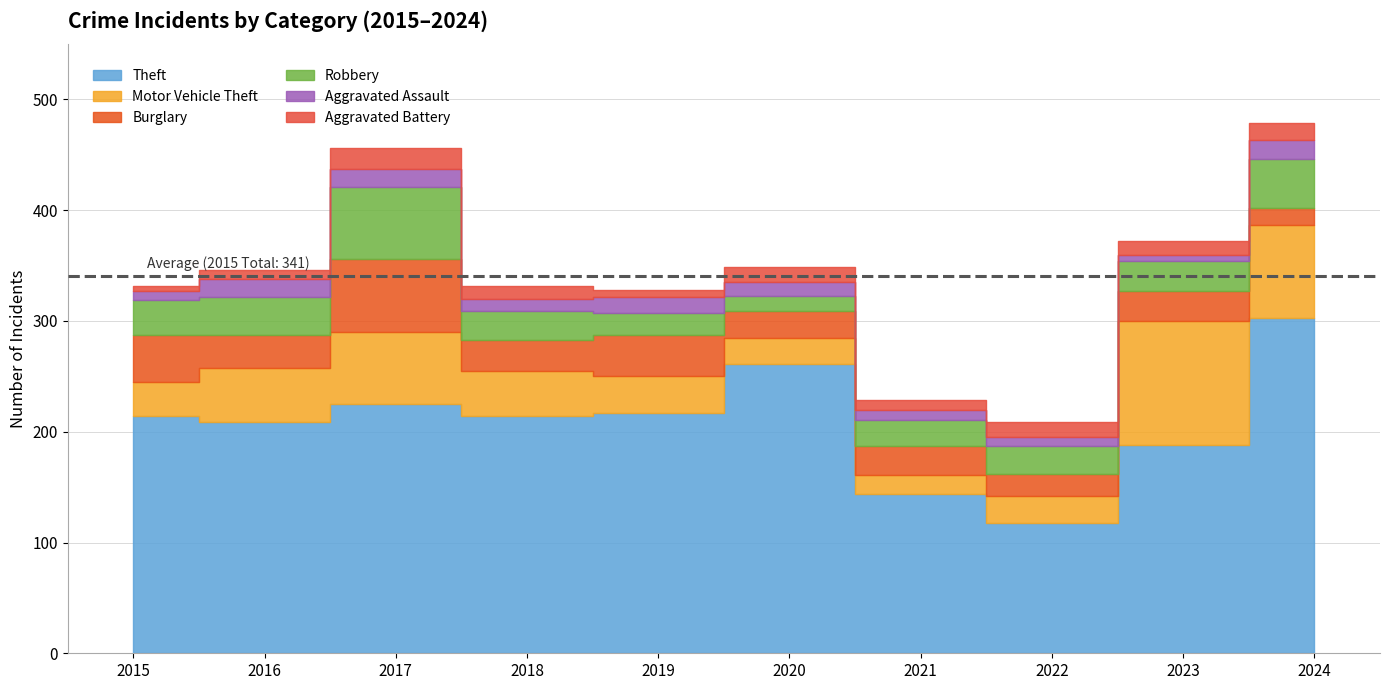

How many times do Aggravated Battery and Aggravated Assault cross each other?

4